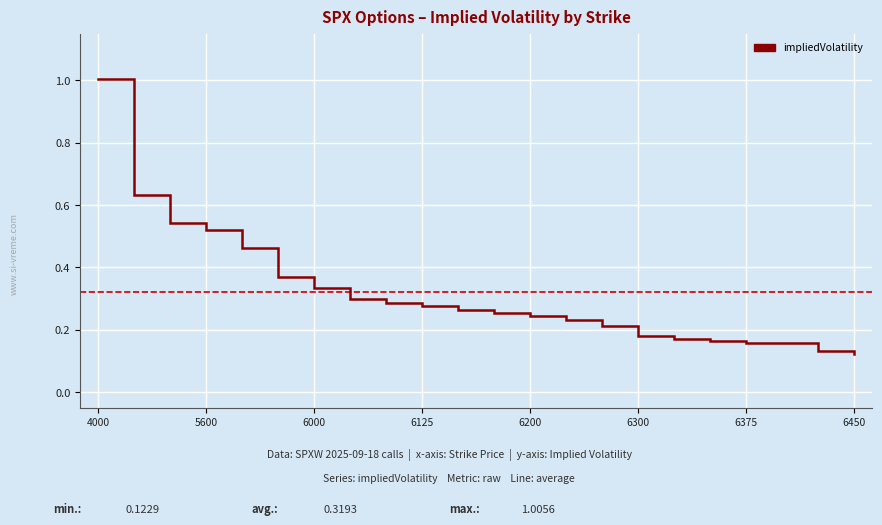

What is the minimum value shown in the chart?

0.1